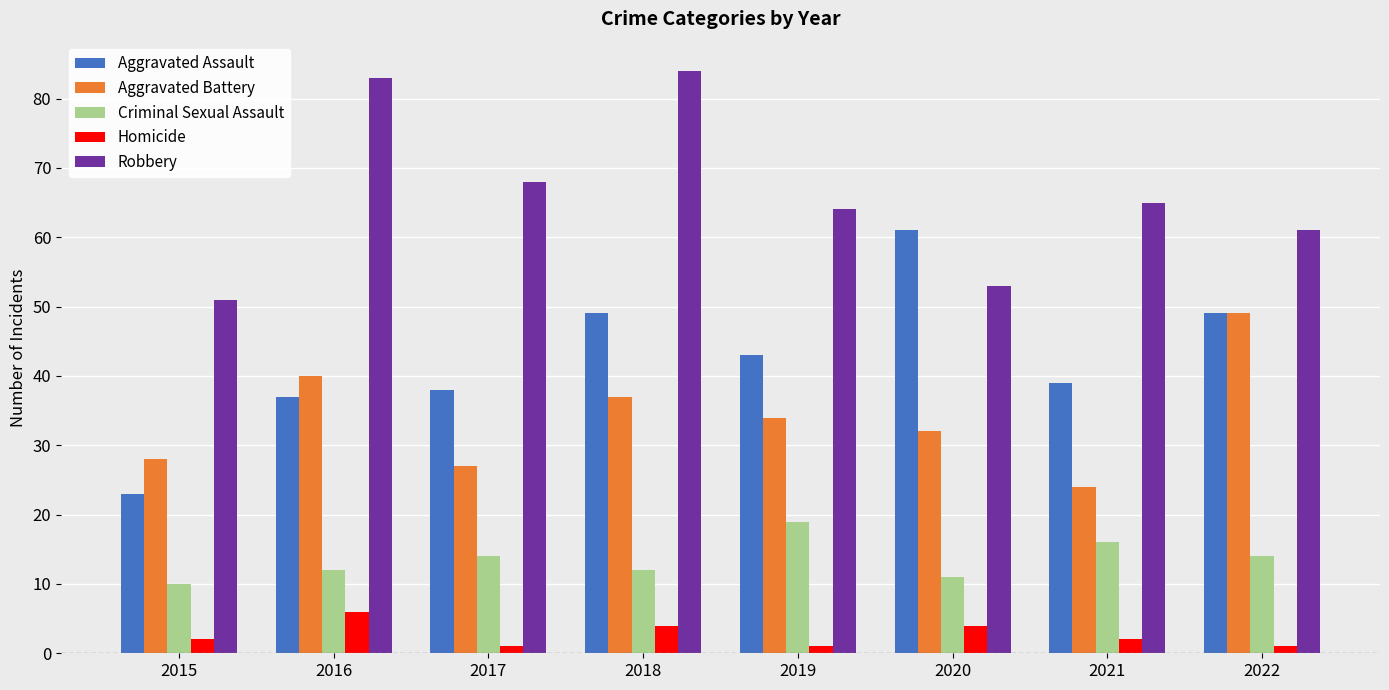

Reading right to left, list all the values displayed in this chart.

Aggravated Assault: 49	39	61	43	49	38	37	23
Aggravated Battery: 49	24	32	34	37	27	40	28
Criminal Sexual Assault: 14	16	11	19	12	14	12	10
Homicide: 1	2	4	1	4	1	6	2
Robbery: 61	65	53	64	84	68	83	51